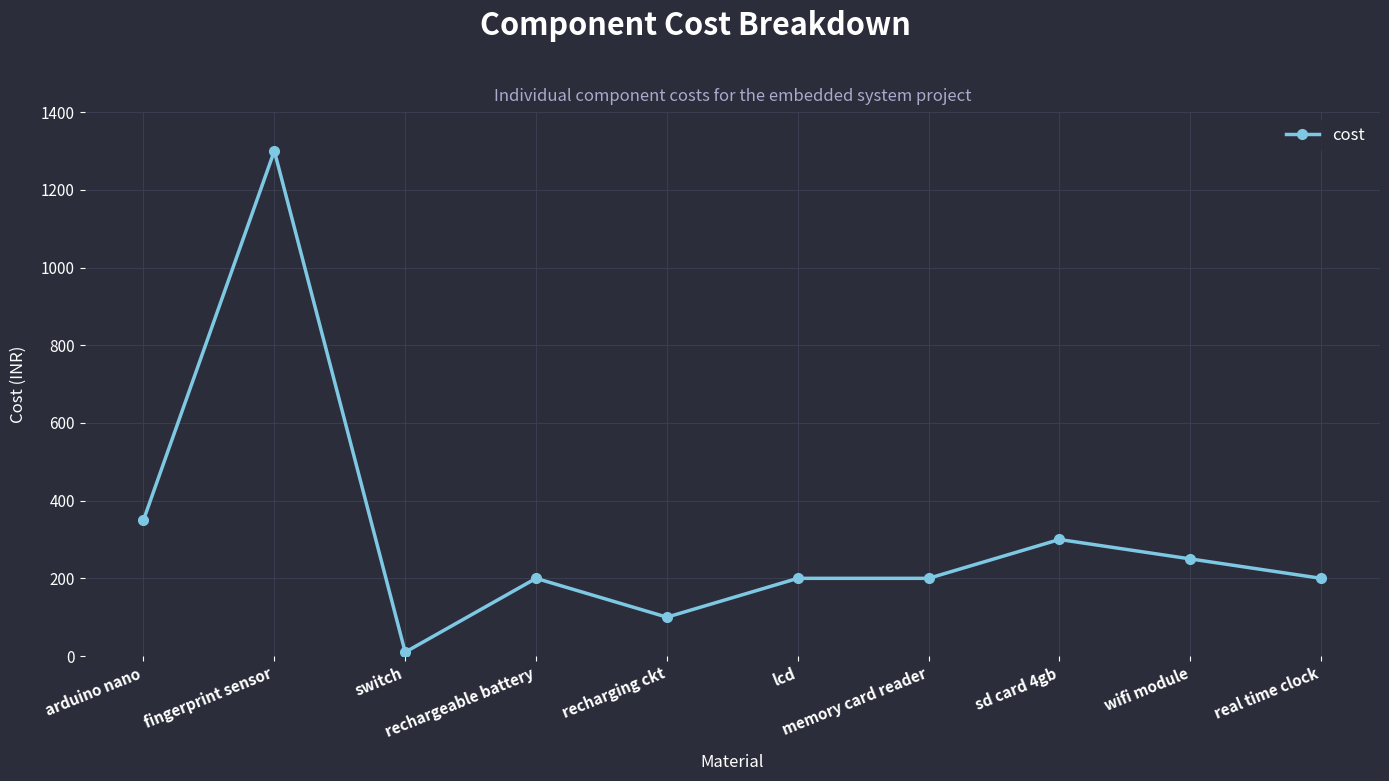

True or false: the data has more than 0 interior local peaks.

True